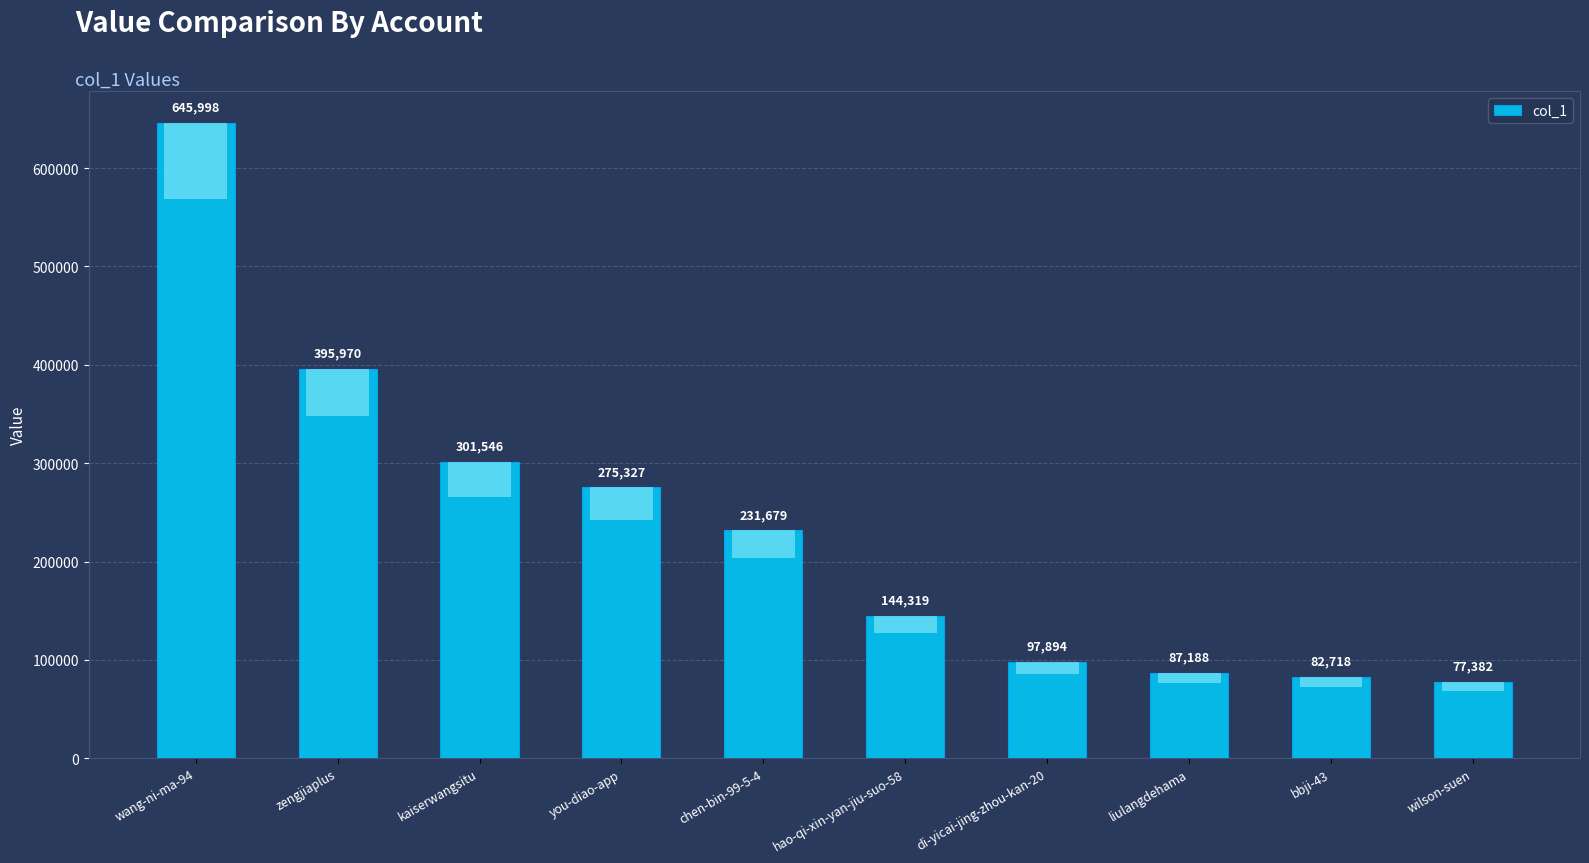

At which label is the value closest to 361690?

zengjiaplus